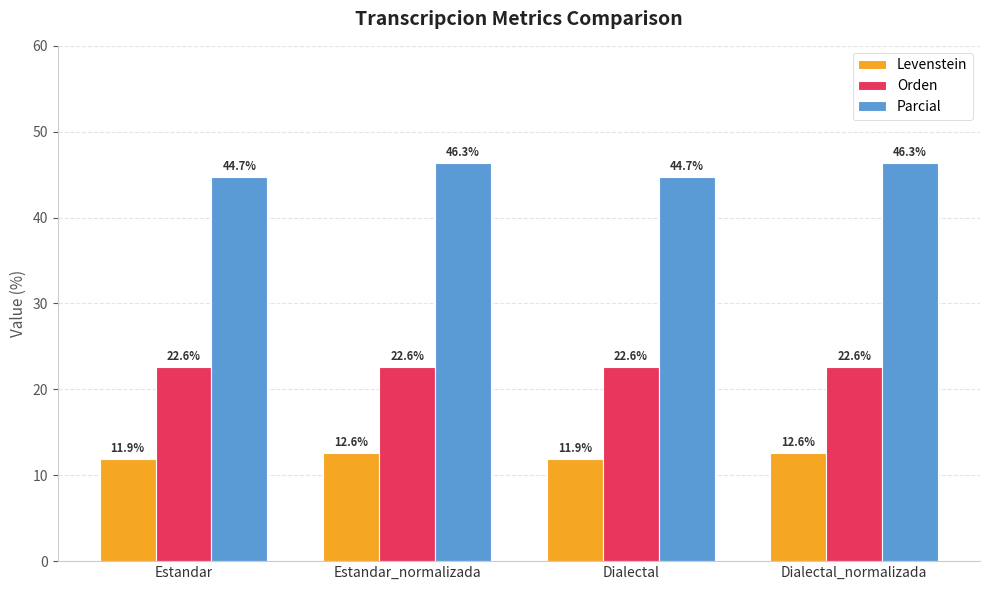

What is the label of the 1st bar from the right?

Dialectal_normalizada